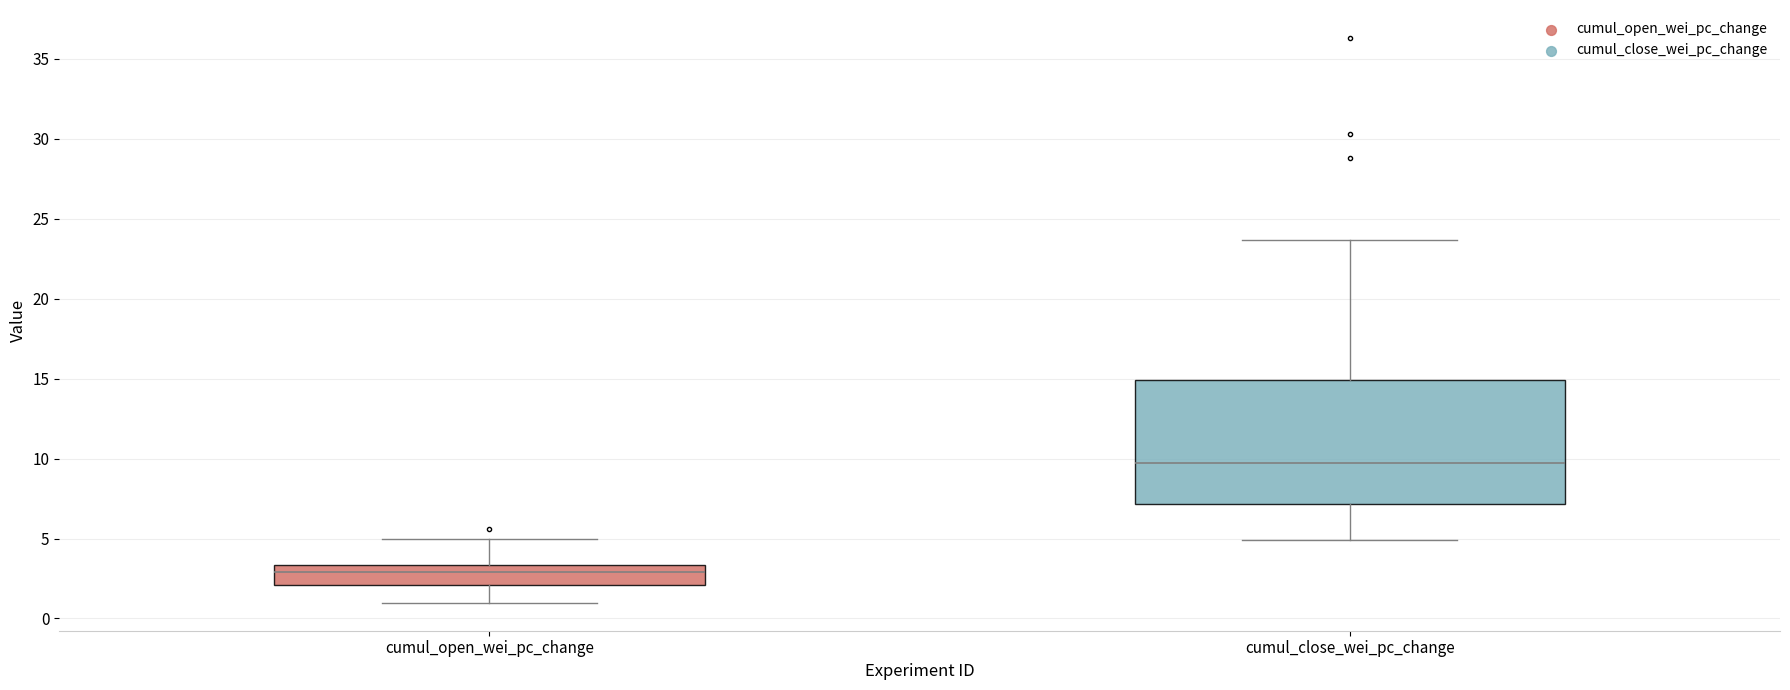

Where does the lower whisker of the box for cumul_close_wei_pc_change end on the y-axis? The values are not printed on the chart, so give them approximately, as read against the axis.

5.0